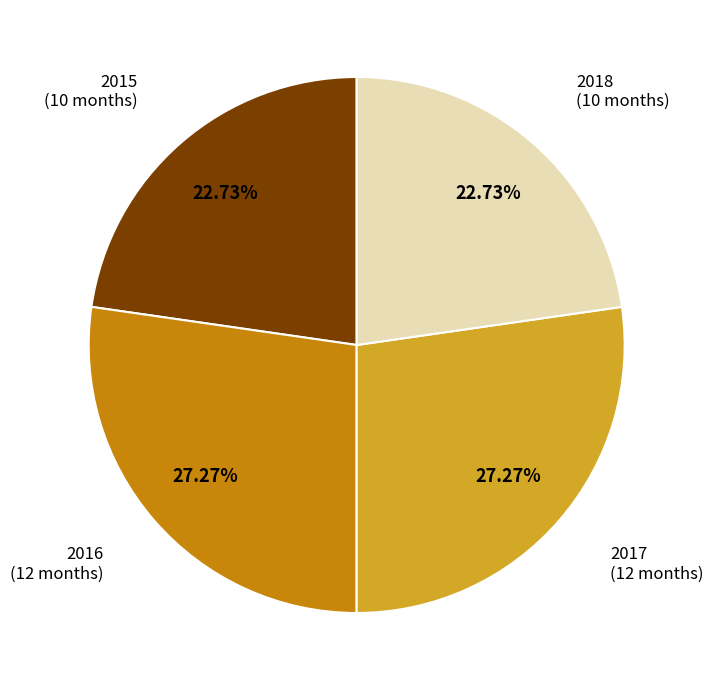

Is there any slice that represents more than half of the pie?

No